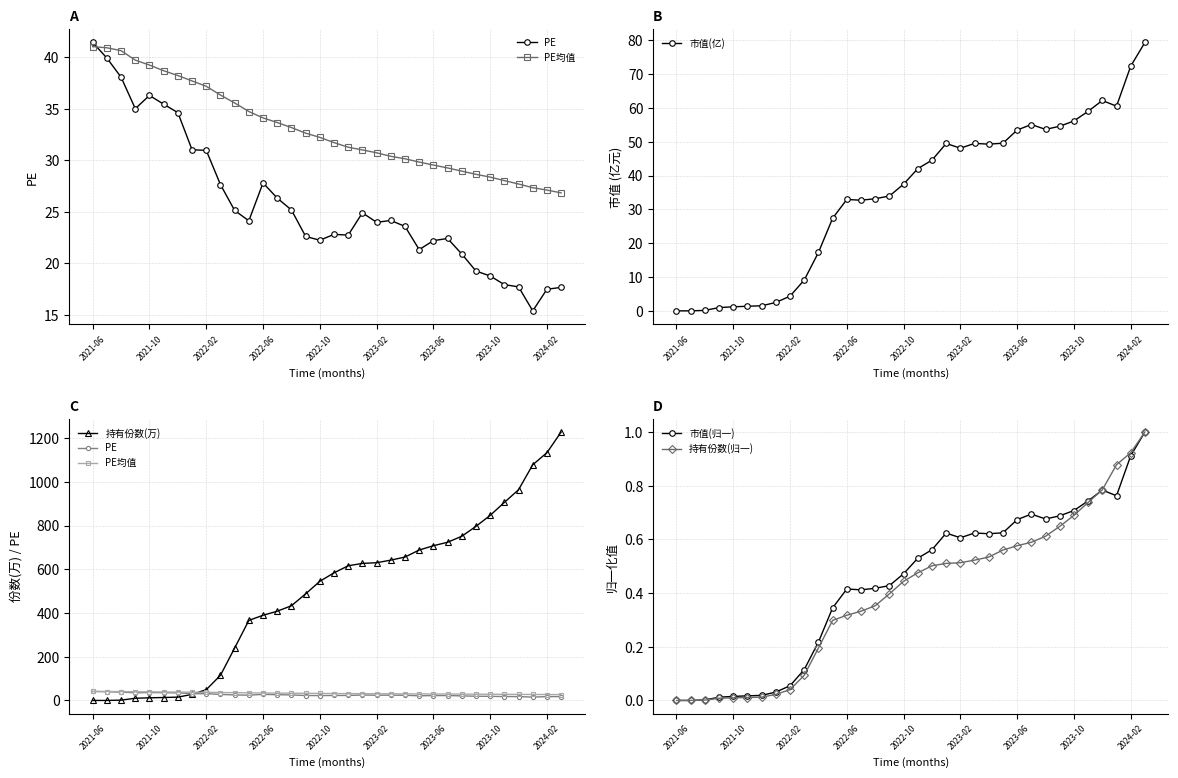

What is the highest value of the 市值(亿) series?

79.3